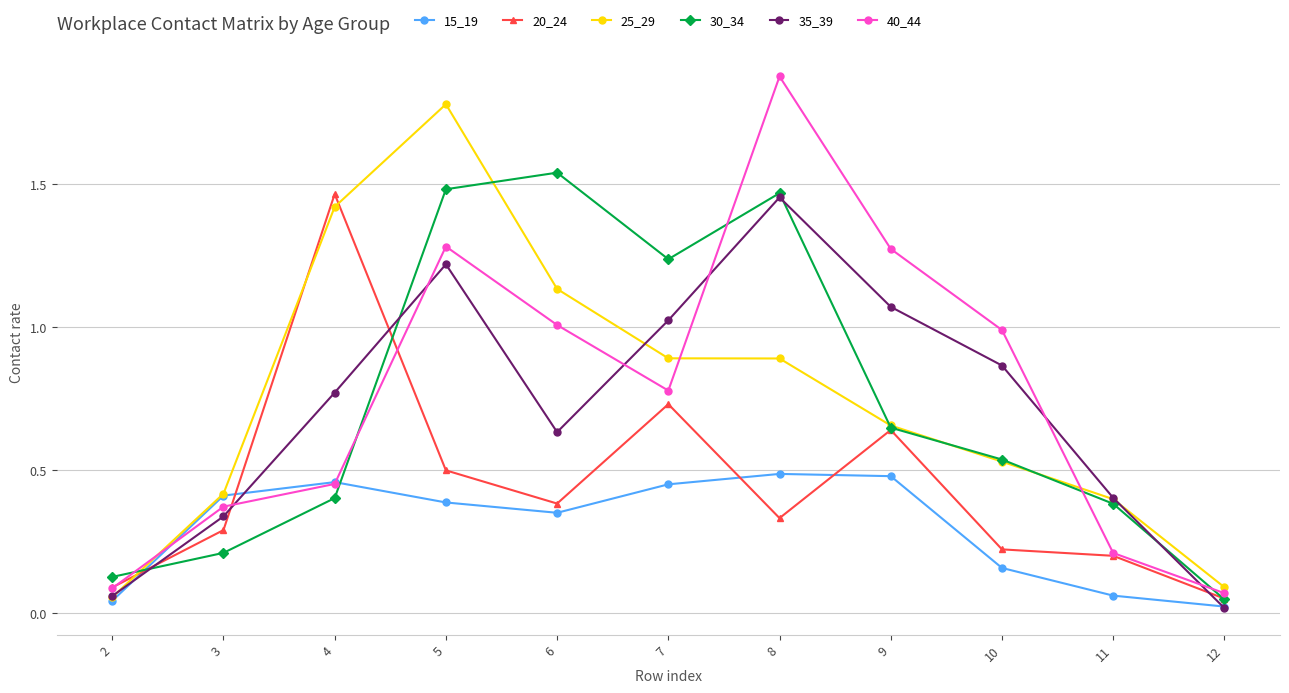

What is the total value across all series at 3?

2.0